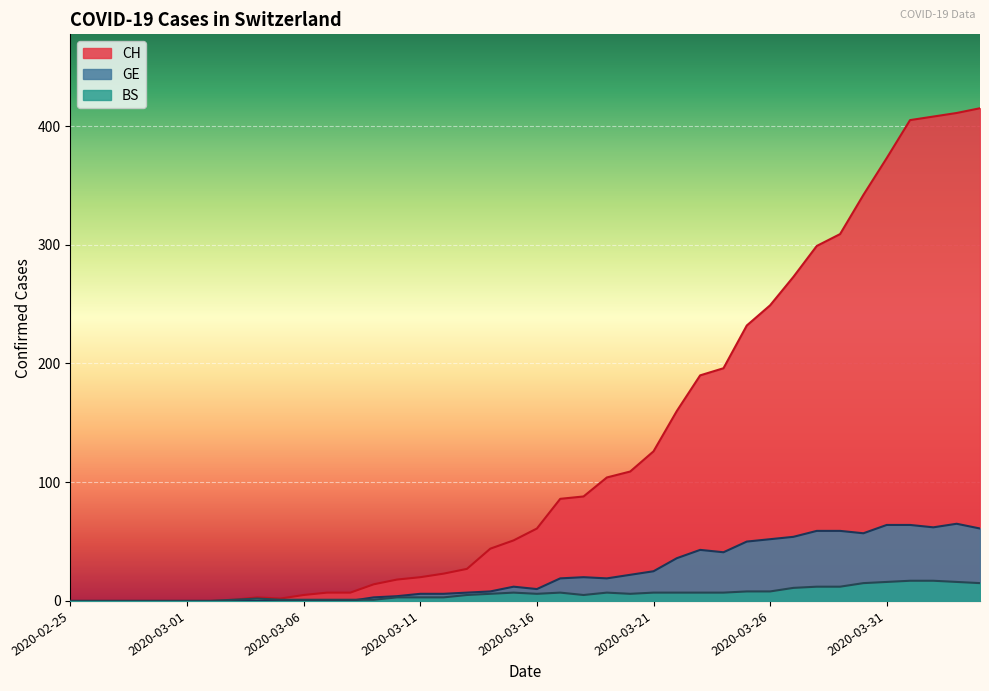

What is the value of the BS point at the 25th from the left?

6